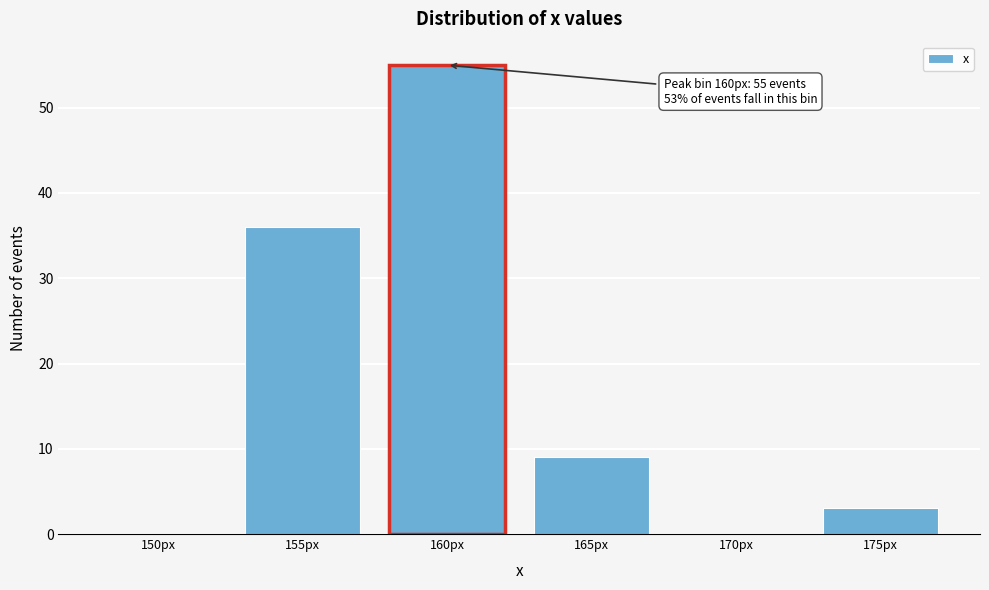

Reading left to right, list all the values displayed in this chart.

150px=0	155px=36	160px=55	165px=9	170px=0	175px=3